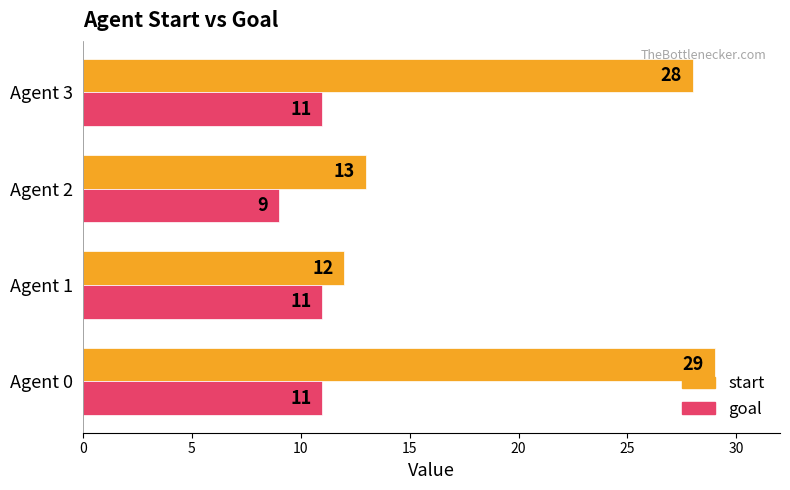

At which category is the sum across all series the highest?

Agent 0